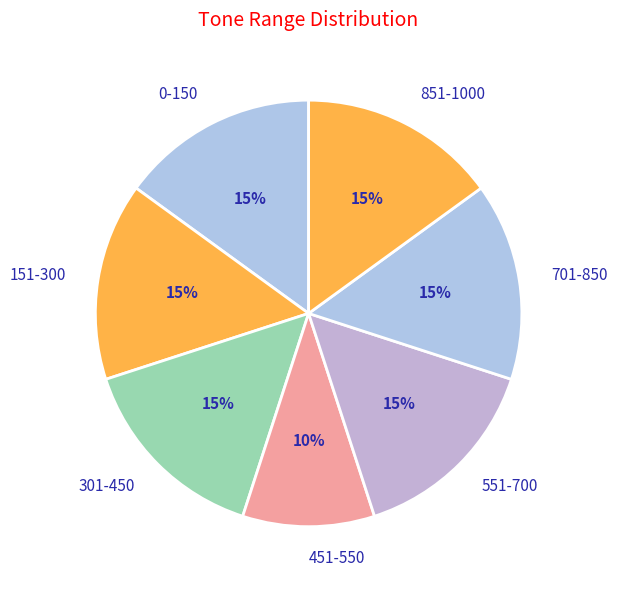

Does 151-300 represent more than half of the total?

No